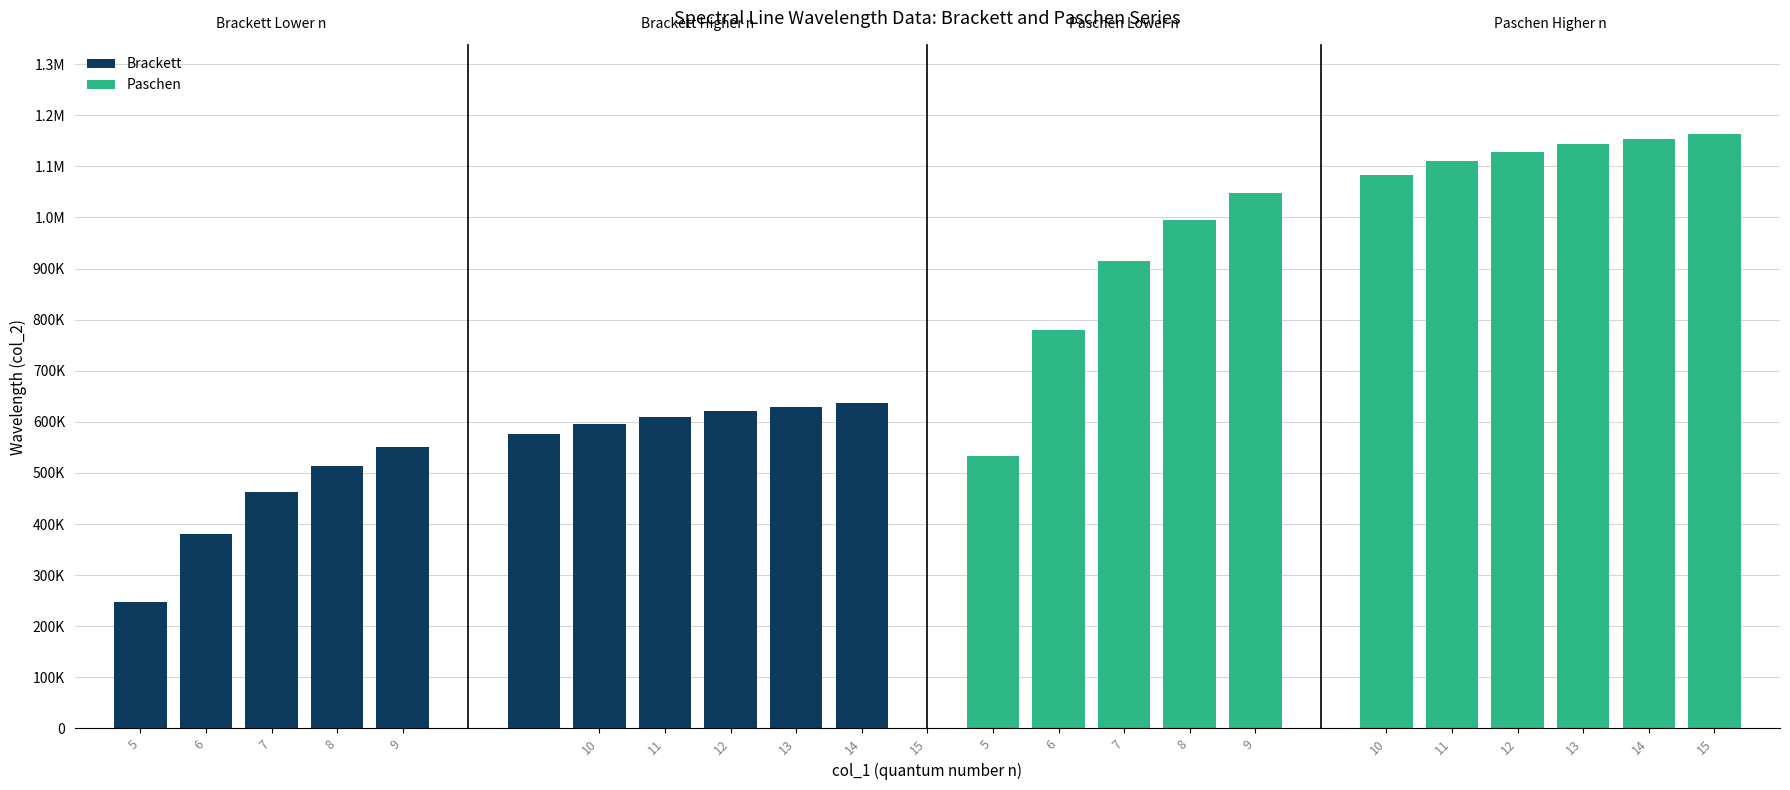

What is the value of the col_2 bar at the 9th from the left?

620923.1